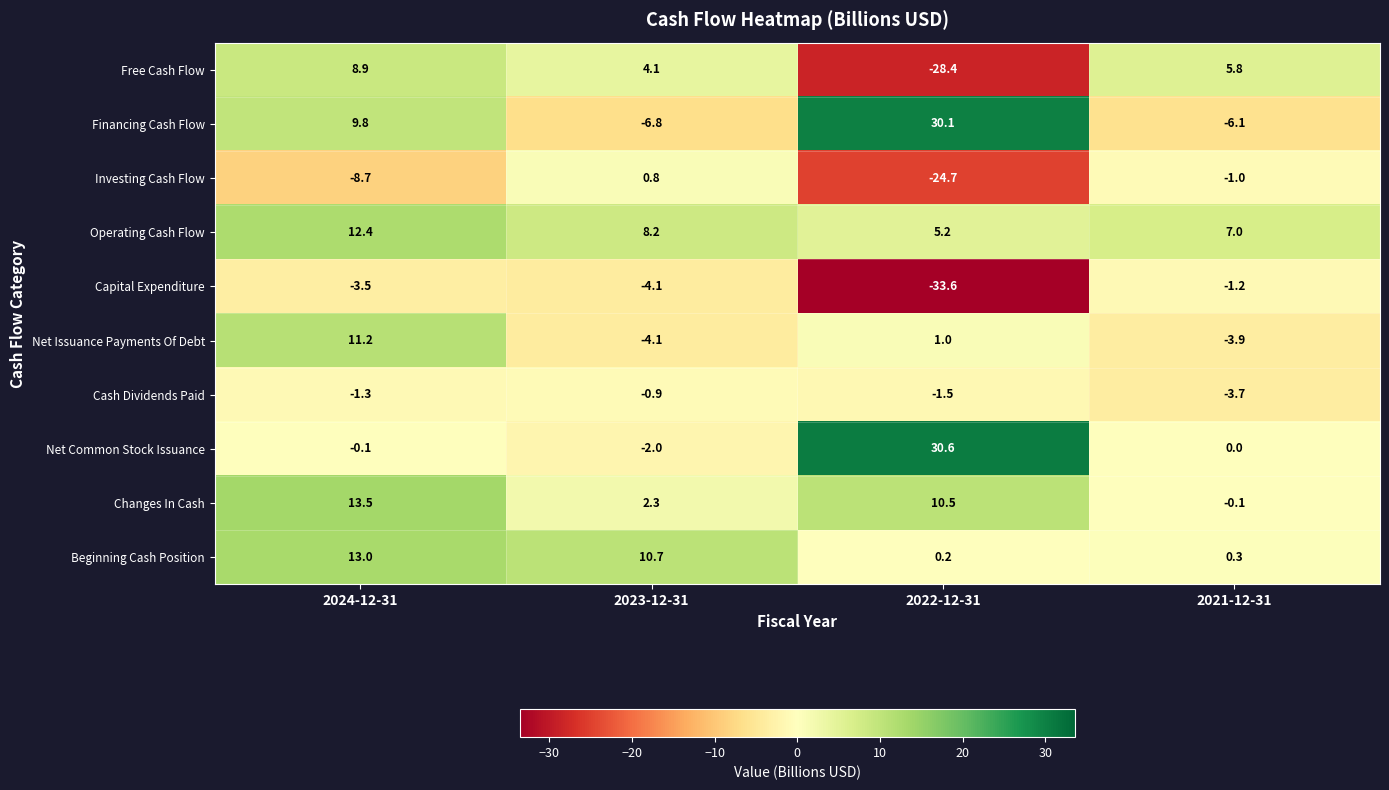

Between 2022-12-31 and 2021-12-31, which series saw the biggest shift?

Financing Cash Flow